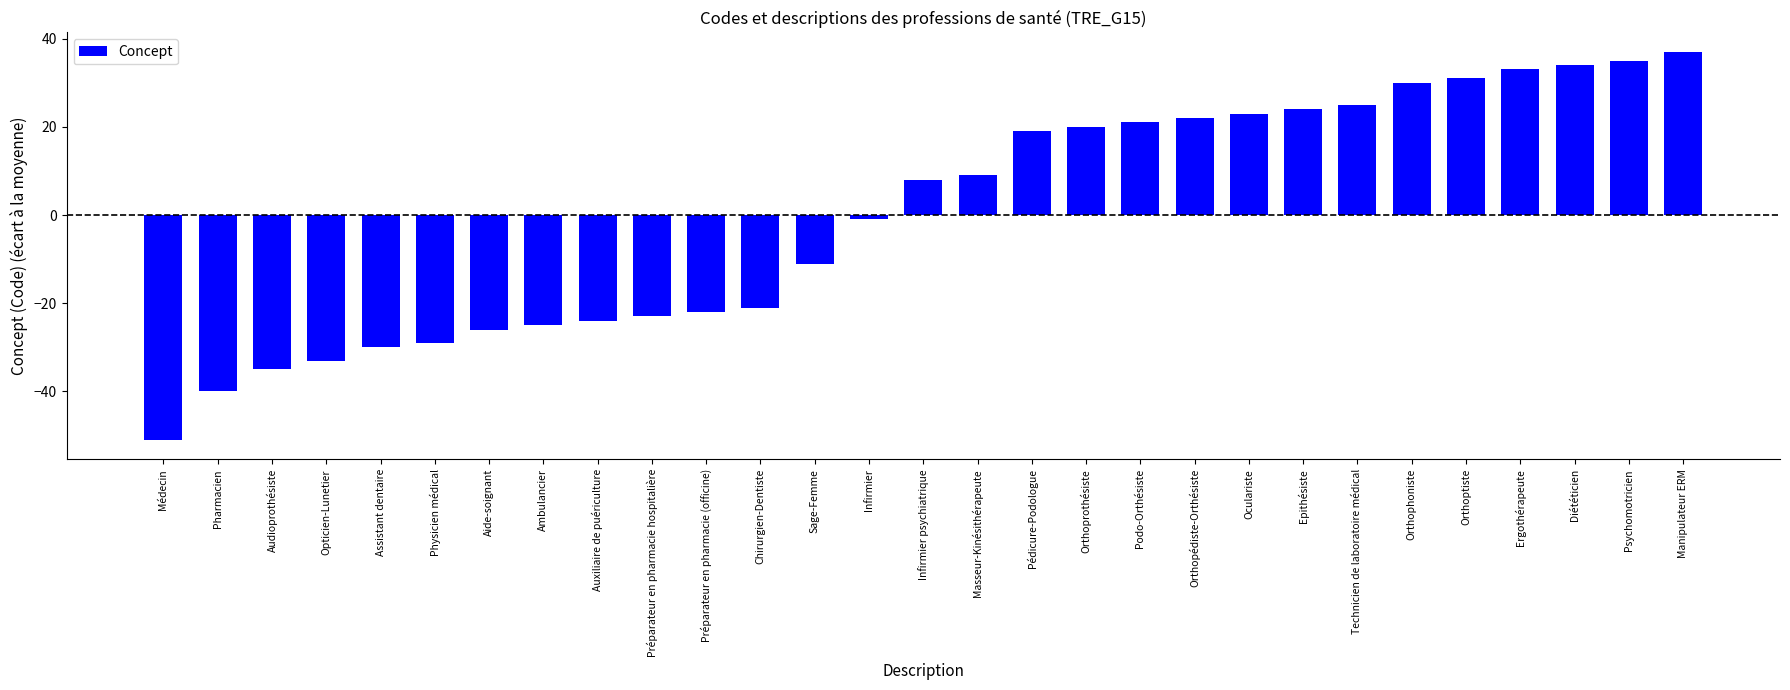

What is the label of the 7th bar from the right?

Technicien de laboratoire médical